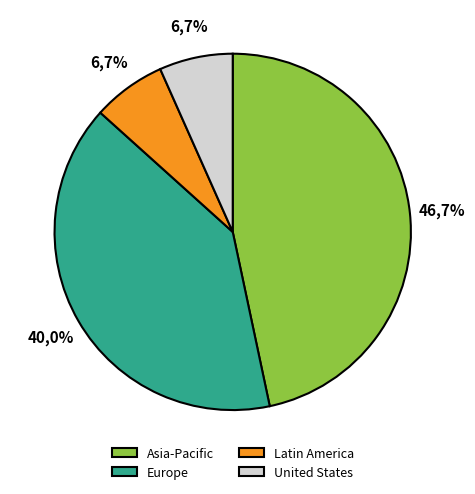

To the nearest percent, what is the average slice percentage?

25%